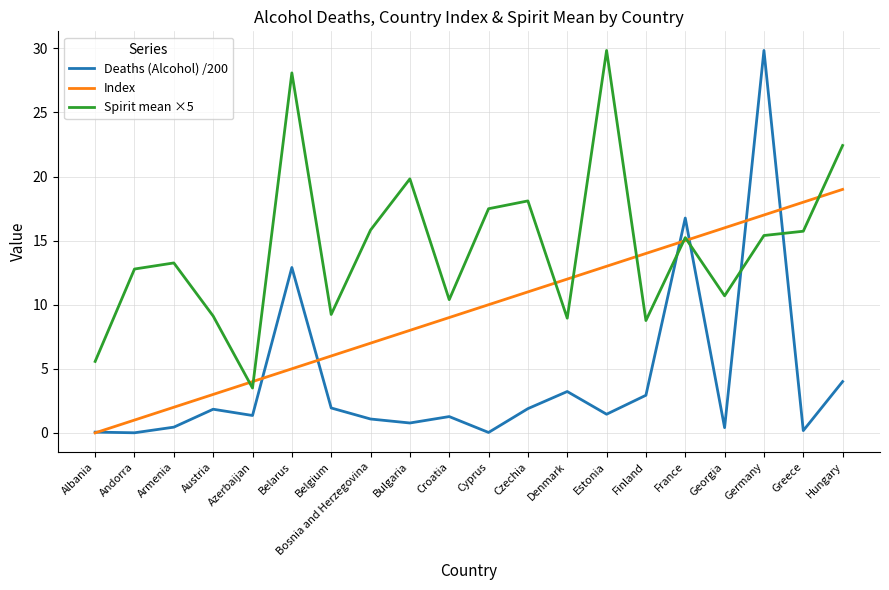

The value of Deaths (Alcohol) /200 at Austria is 0.7. True or false?

False